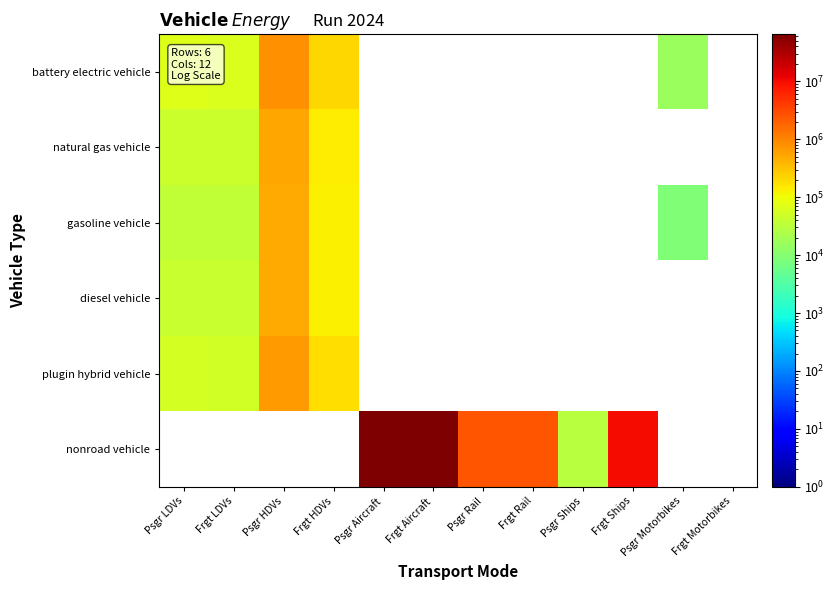

Which category has the highest value across all series?

Psgr Aircraft